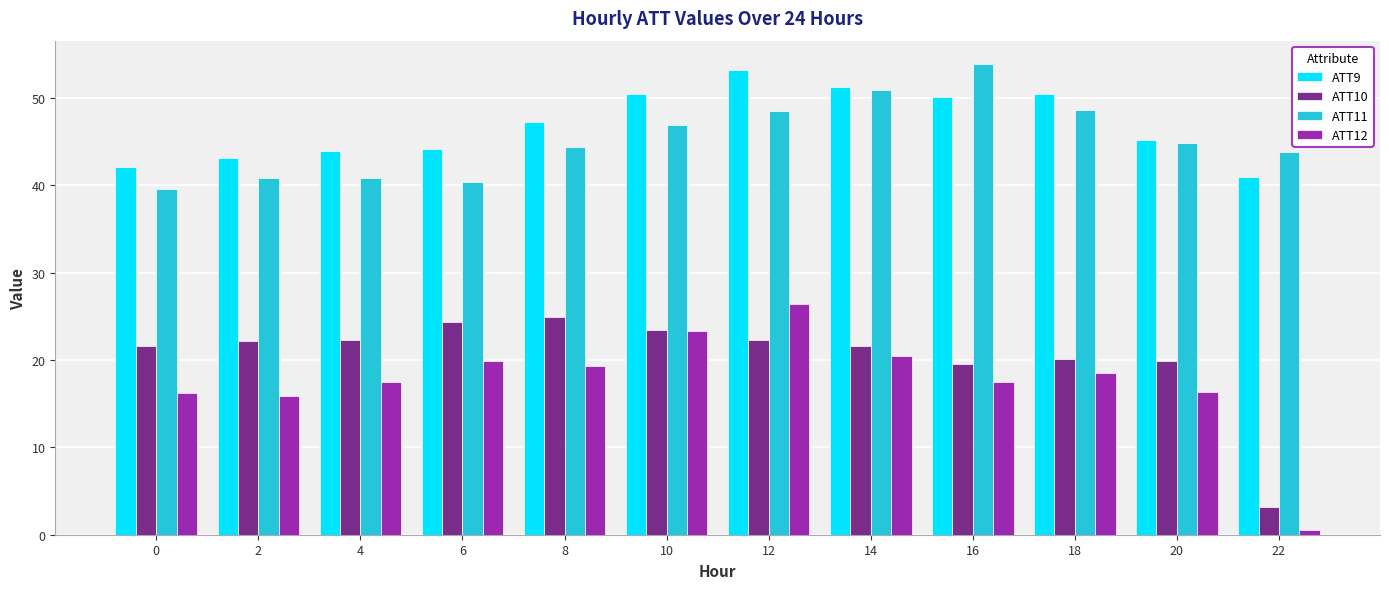

The ATT12 series shows 0.5 at 22. True or false?

True